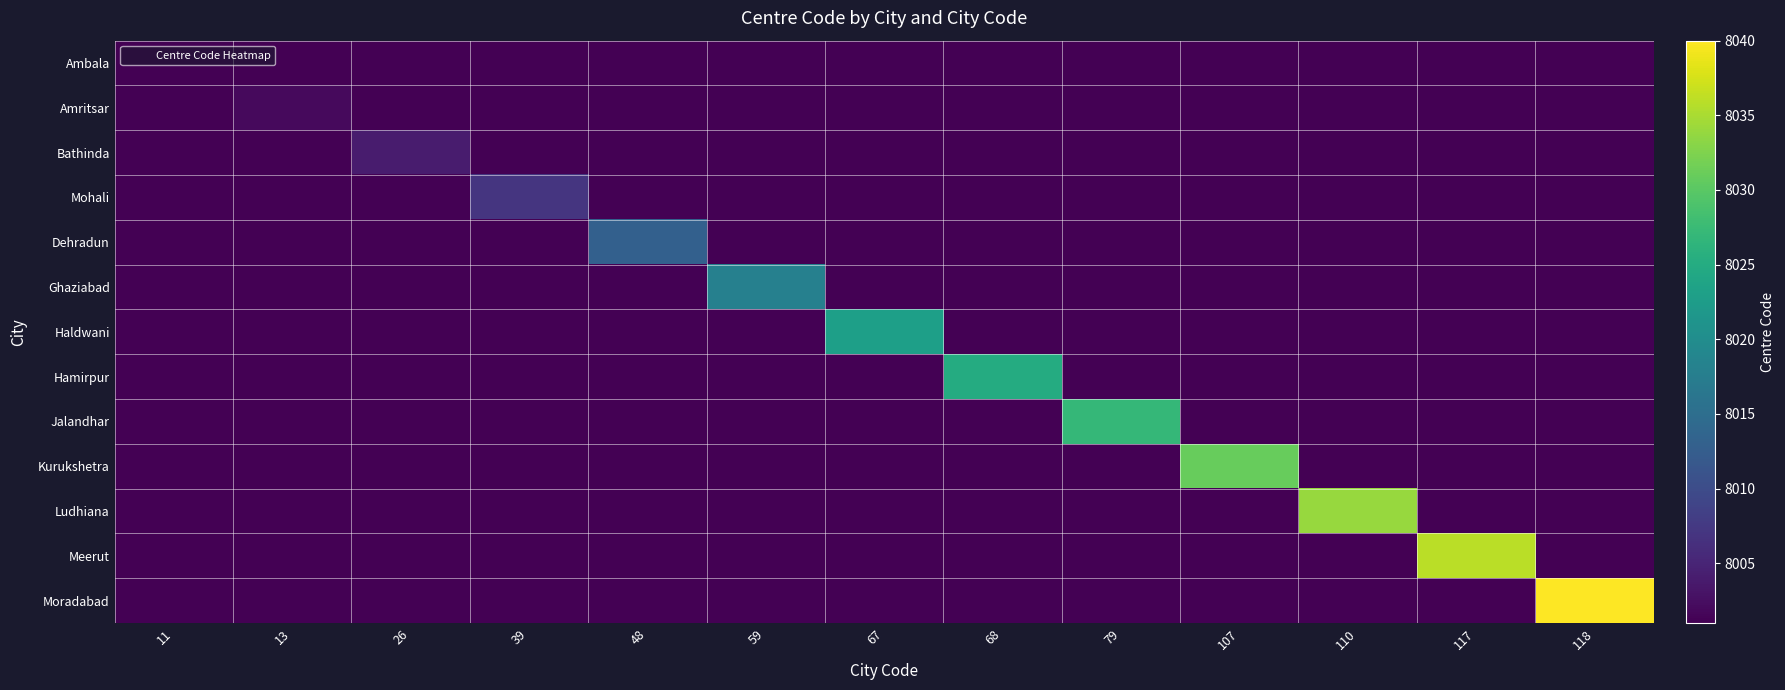

Which series changed the most between 59 and 118?

Moradabad